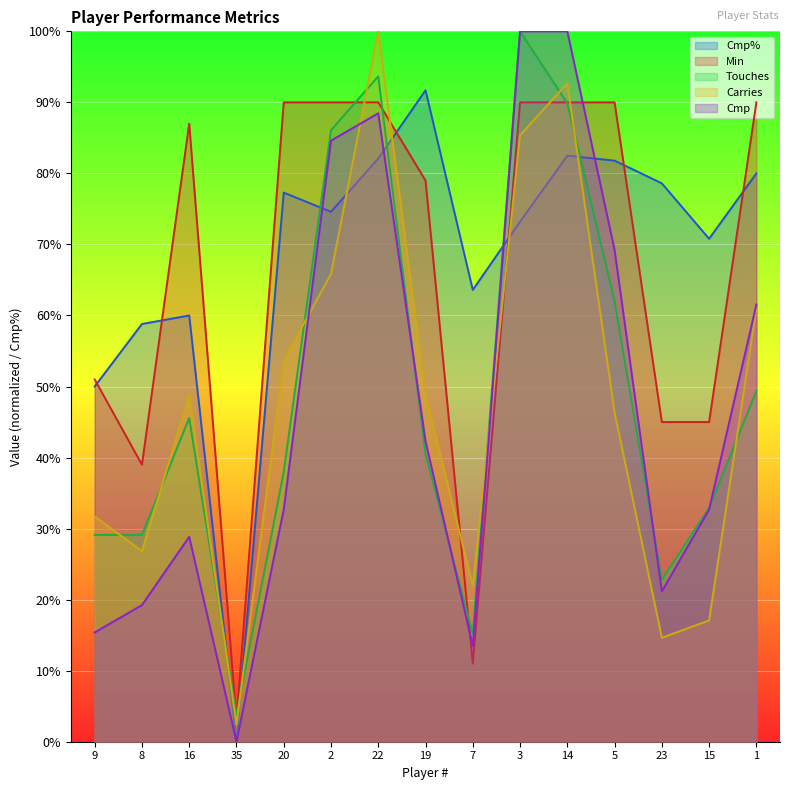

What is the label of the 6th point from the right?

3